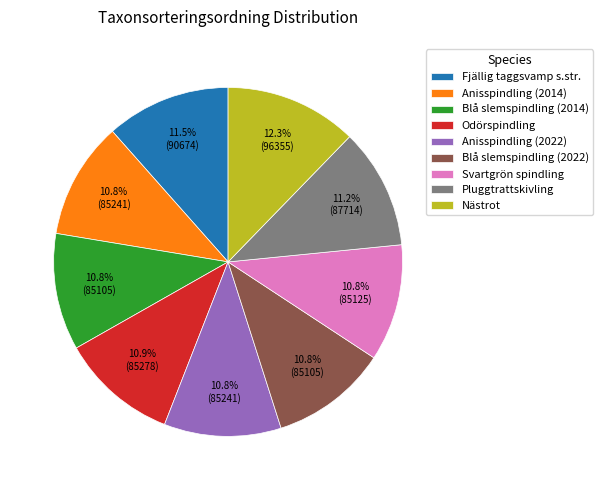

Which slice is the largest?

Nästrot